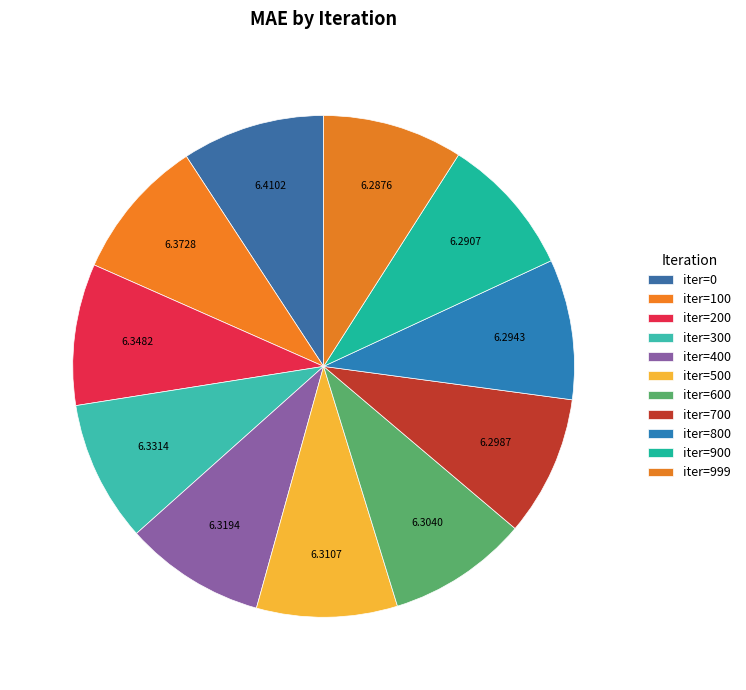

How many slices are in this pie chart?

11